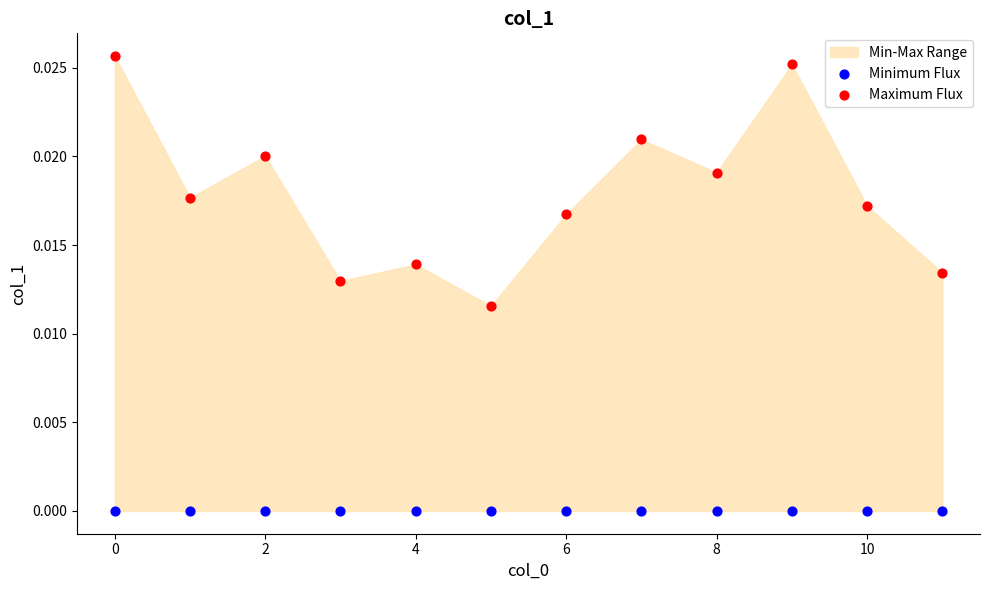

Which series contains the lowest Y value?

Minimum Flux